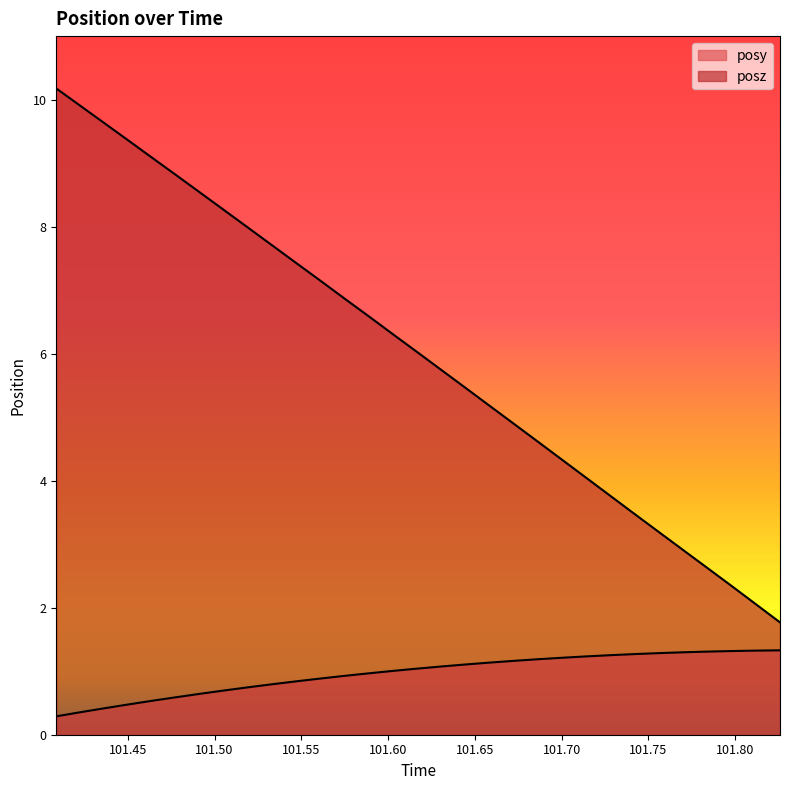

What is the sum of the posz values at 101.5612 and 101.5472?

14.6